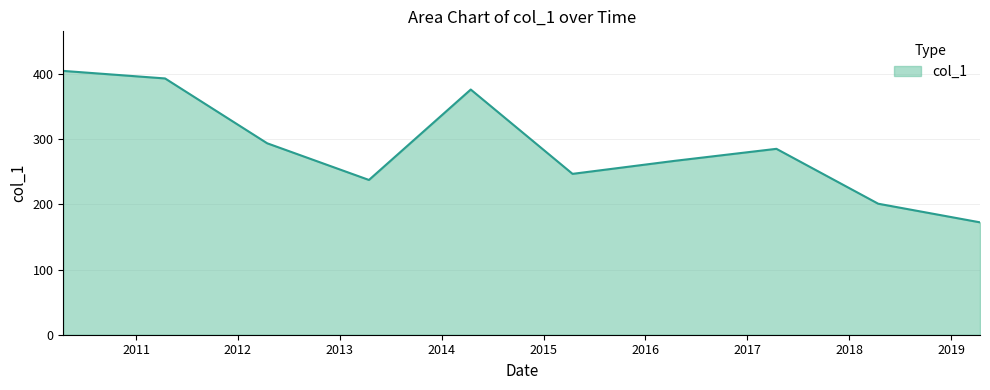

Count the number of data series in this chart.

1